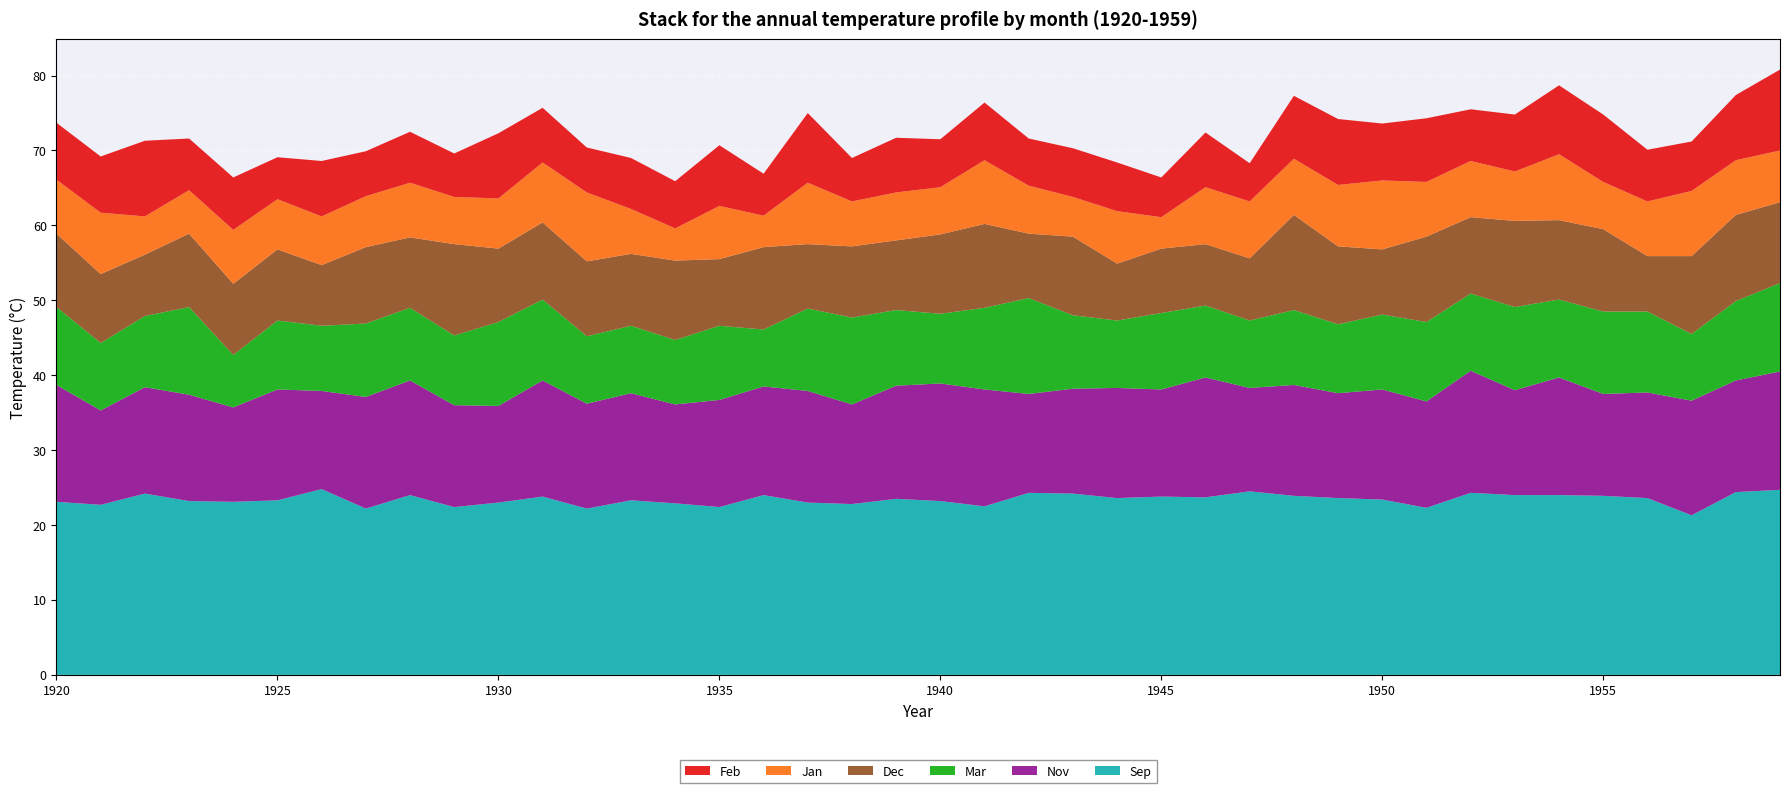

Reading right to left, transcribe all the data shown in this chart.

Feb: 10.8	8.7	6.6	6.9	9.0	9.2	7.6	6.9	8.5	7.6	8.8	8.4	5.1	7.3	5.3	6.5	6.5	6.3	7.7	6.4	7.3	5.8	9.3	5.6	8.1	6.3	6.8	6.0	7.3	8.7	5.8	6.8	6.0	7.4	5.6	7.0	6.9	10.1	7.5	7.6
Jan: 6.9	7.3	8.7	7.3	6.3	8.8	6.6	7.5	7.3	9.2	8.2	7.5	7.6	7.6	4.2	7.0	5.3	6.4	8.5	6.3	6.4	6.0	8.2	4.2	7.1	4.3	6.0	9.2	8.0	6.7	6.3	7.3	6.8	6.5	6.7	7.2	5.8	5.1	8.2	7.2
Dec: 10.8	11.5	10.4	7.4	11.0	10.6	11.5	10.2	11.4	8.7	10.4	12.7	8.3	8.2	8.6	7.6	10.5	8.6	11.2	10.6	9.3	9.5	8.6	11.0	8.9	10.6	9.6	10.0	10.3	9.8	12.2	9.4	10.2	8.1	9.5	9.5	9.8	8.2	9.2	9.8
Mar: 11.8	10.6	8.9	10.8	11.0	10.4	11.1	10.3	10.6	10.0	9.2	10.0	9.0	9.6	10.2	9.0	9.8	12.8	10.9	9.3	10.1	11.6	11.0	7.6	9.9	8.6	9.0	9.0	10.8	11.2	9.3	9.7	9.8	8.7	9.2	7.0	11.7	9.5	9.0	10.4
Nov: 15.8	14.9	15.3	14.1	13.6	15.7	14.0	16.3	14.2	14.7	14.0	14.8	13.8	16.0	14.3	14.7	14.0	13.2	15.6	15.7	15.1	13.3	14.9	14.5	14.3	13.2	14.3	14.0	15.5	12.9	13.6	15.3	14.9	13.1	14.8	12.6	14.2	14.2	12.6	15.6
Sep: 24.7	24.4	21.3	23.6	23.9	24.0	24.0	24.3	22.3	23.4	23.6	23.9	24.5	23.7	23.8	23.6	24.2	24.3	22.5	23.2	23.5	22.8	23.0	24.0	22.4	22.9	23.3	22.2	23.8	23.0	22.4	24.0	22.2	24.8	23.3	23.1	23.2	24.2	22.7	23.1